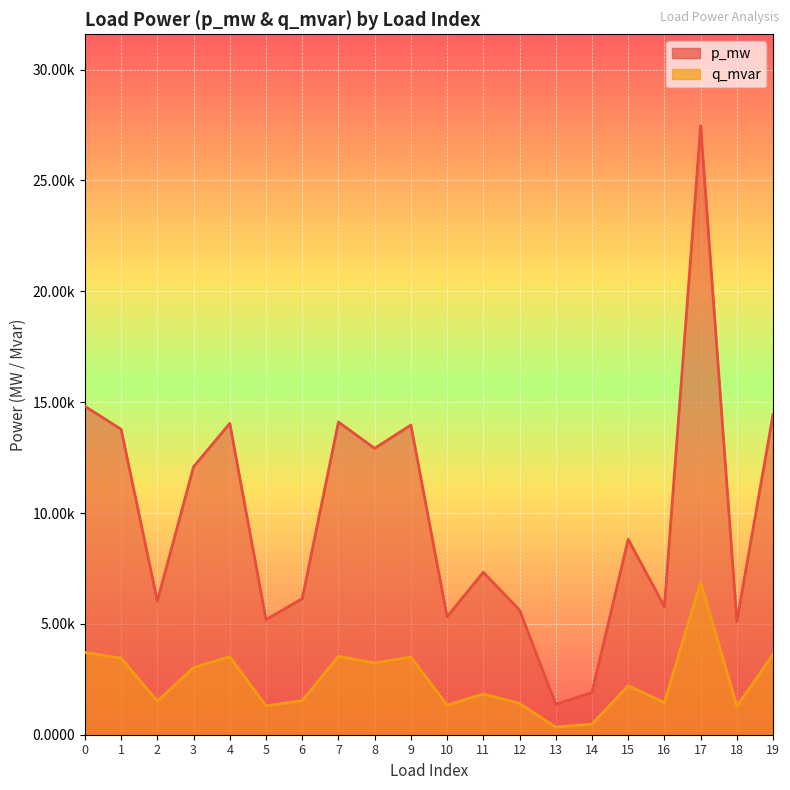

At which category does the chart reach its minimum across all series?

13